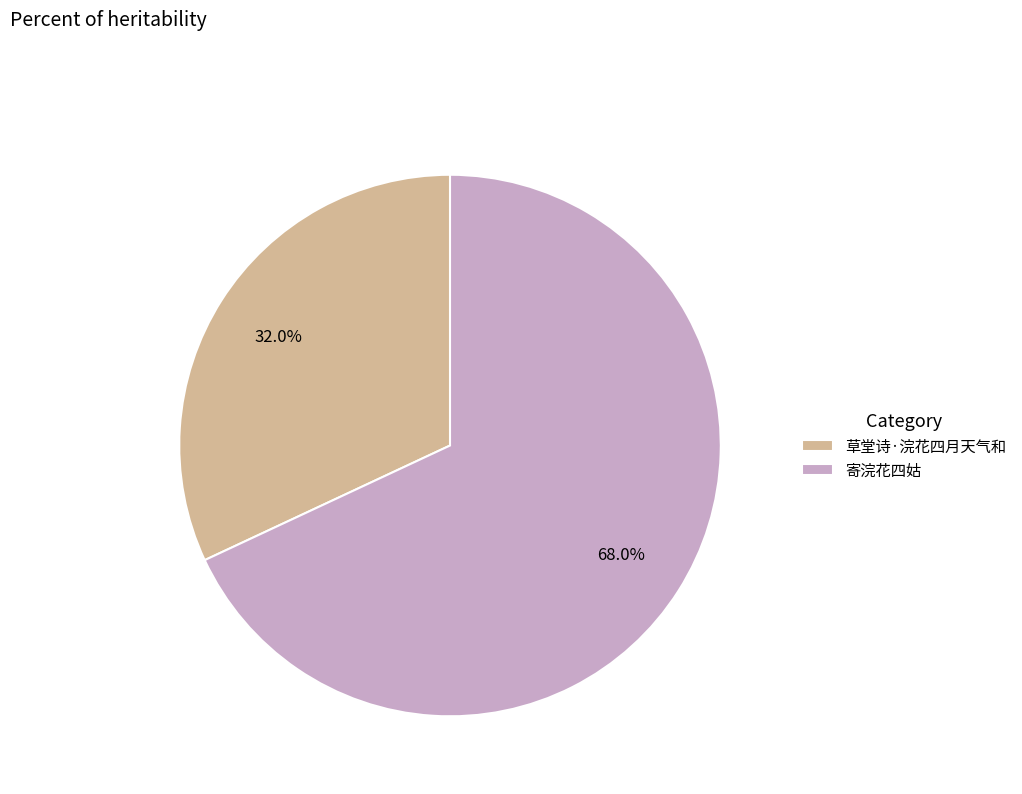

To the nearest percent, what is the combined percentage of 寄浣花四姑 and 草堂诗·浣花四月天气和?

100%